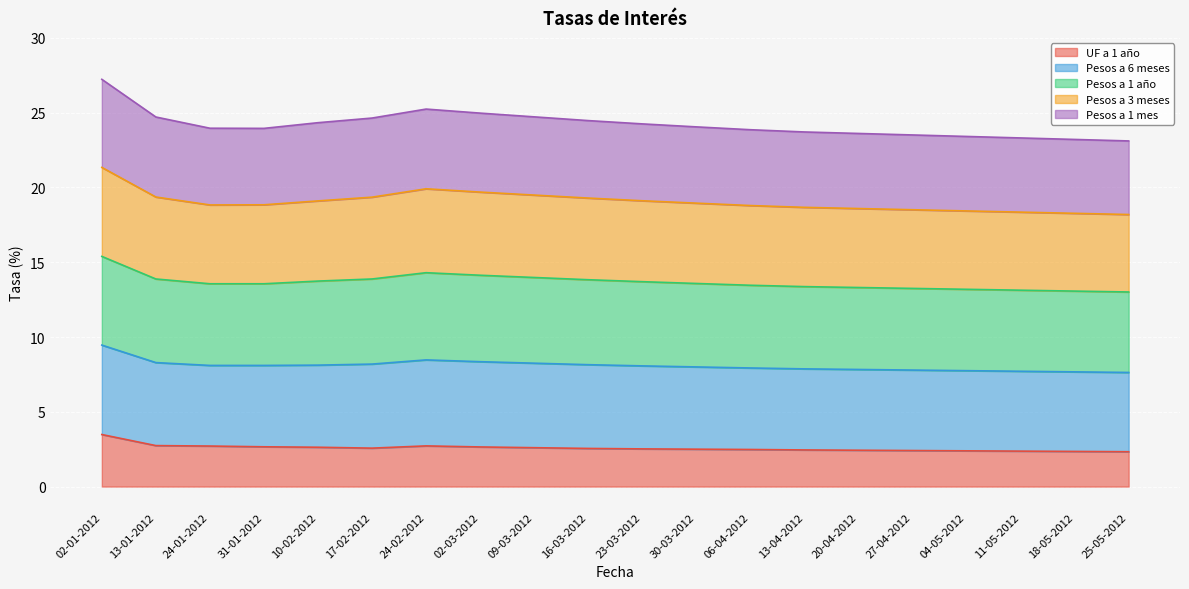

True or false: Pesos a 6 meses and Pesos a 1 mes intersect in this chart.

False